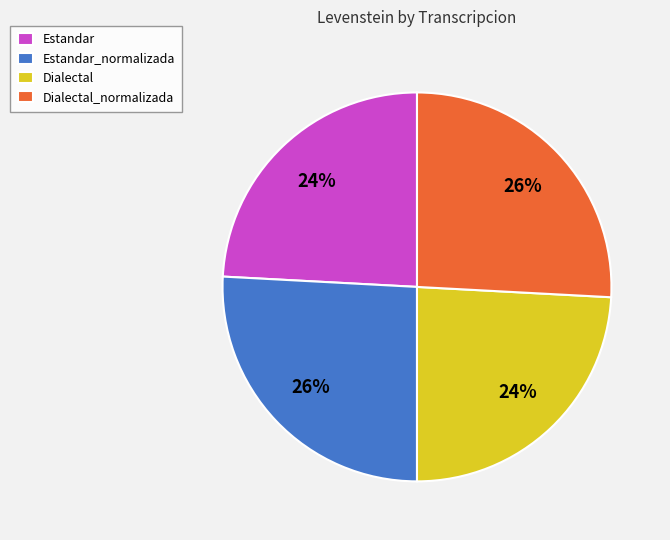

What is the ratio of the value at Dialectal to the value at Estandar?

1.0